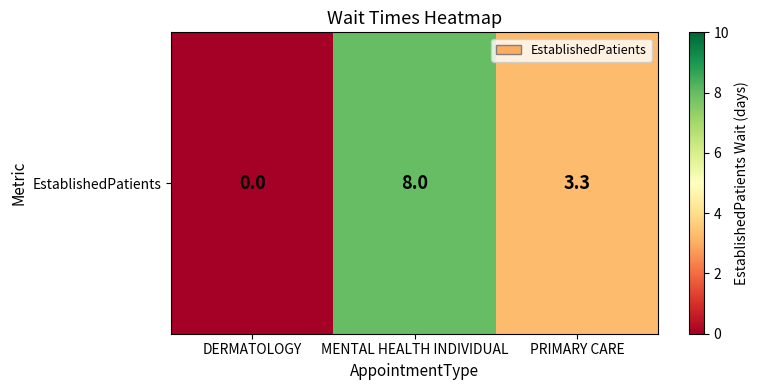

Count the values in the range 0 to 8.

3